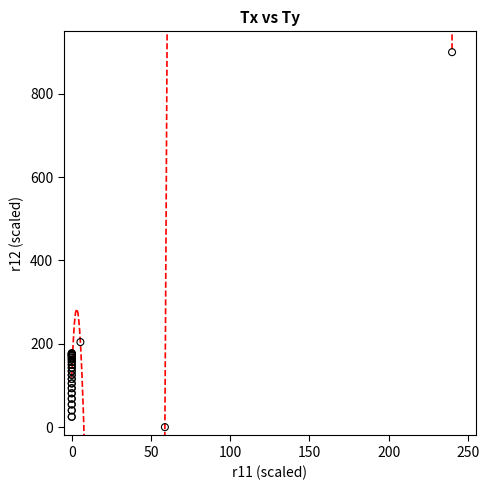

What Y value in the scatter plot is closest to 450?

204.2